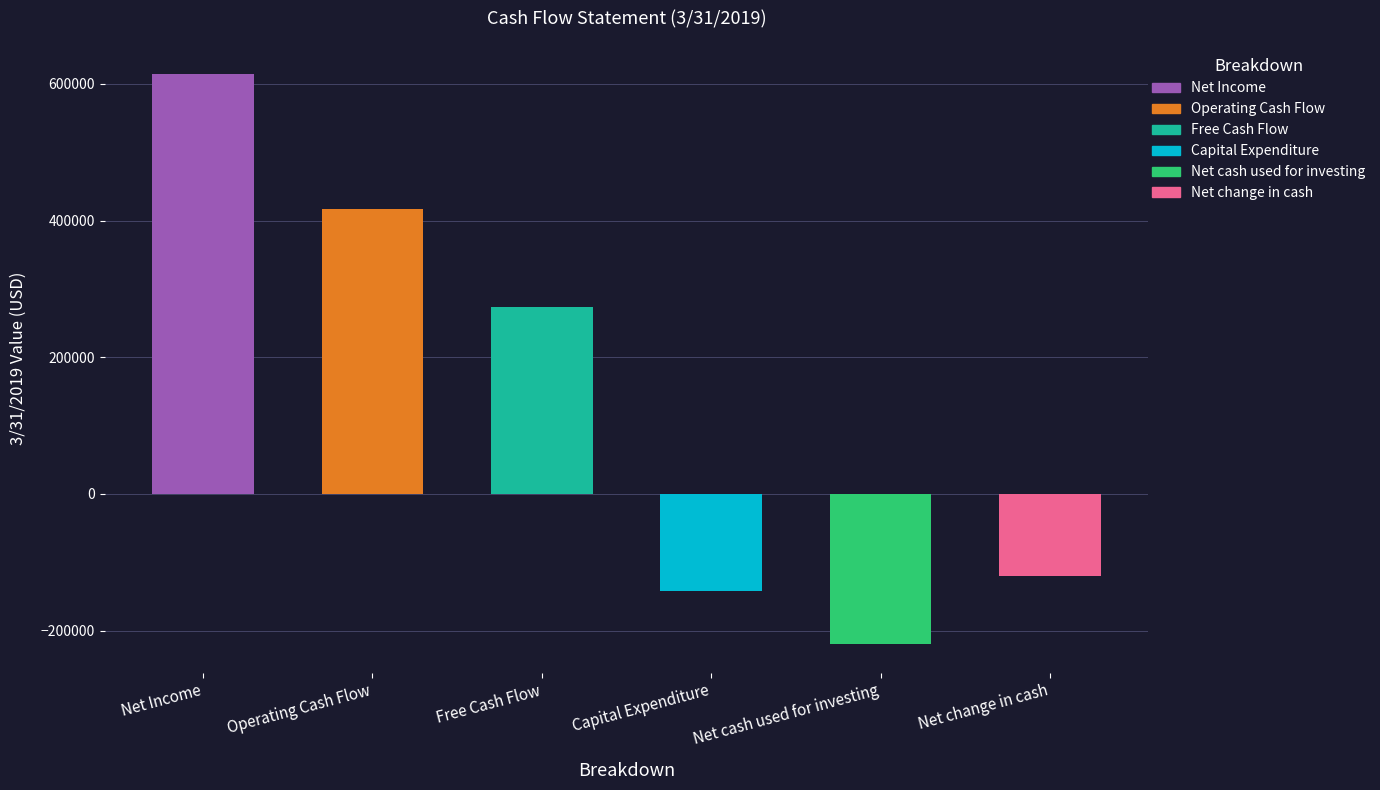

Which label corresponds to the smallest value in the chart?

Net cash used for investing